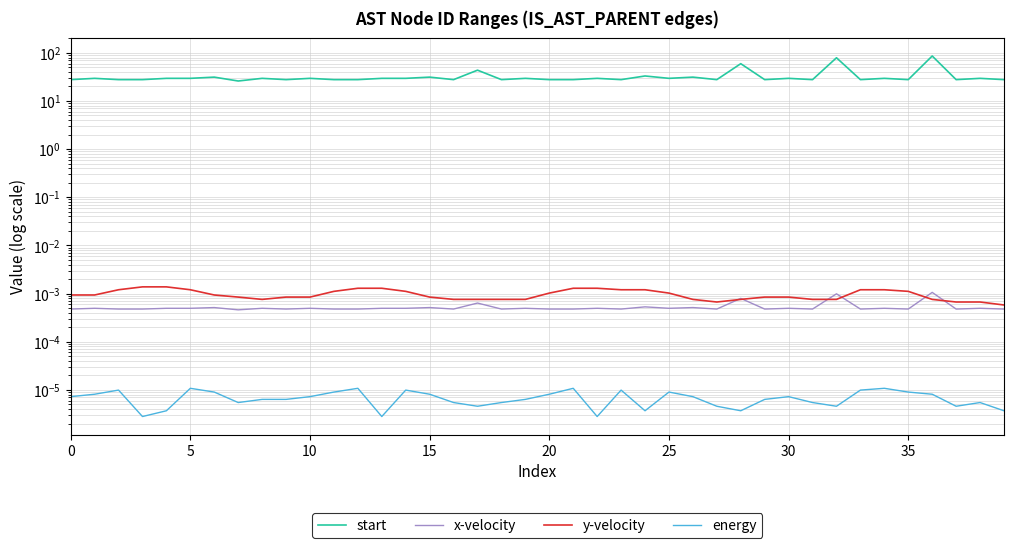

What is the label of the 24th point from the right?

16